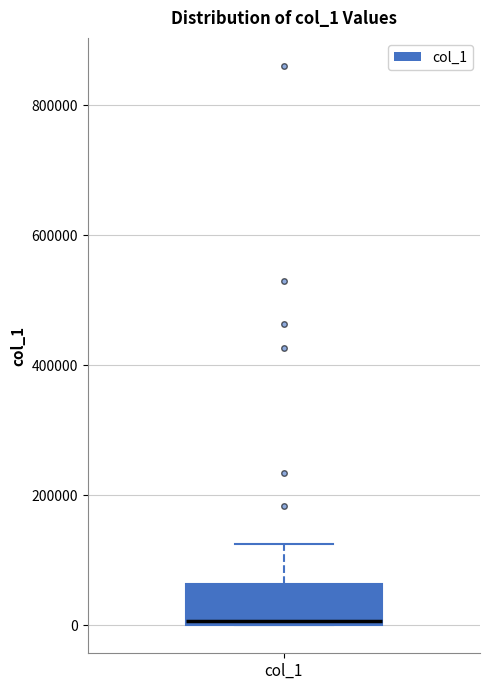

Where is the upper edge of the box for col_1 on the y-axis? The values are not printed on the chart, so give them approximately, as read against the axis.

60000